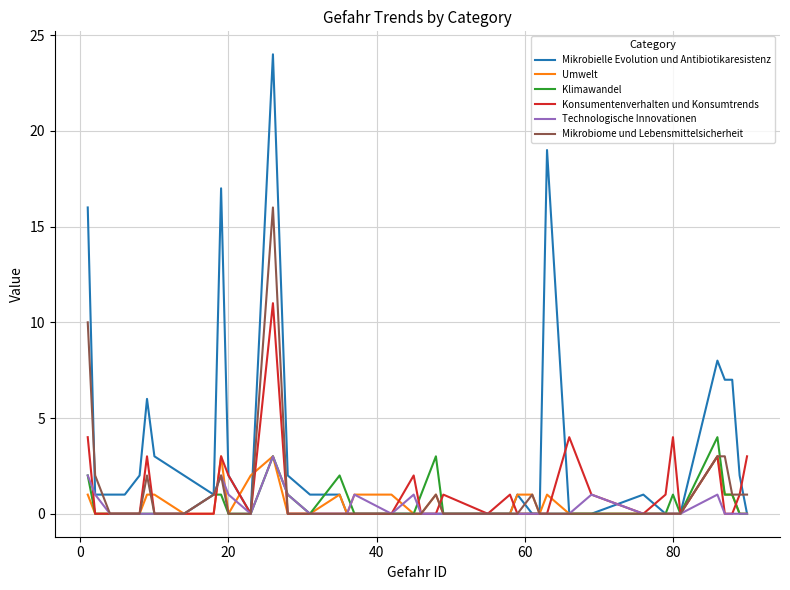

What is the average value of the Mikrobiome und Lebensmittelsicherheit series?

1